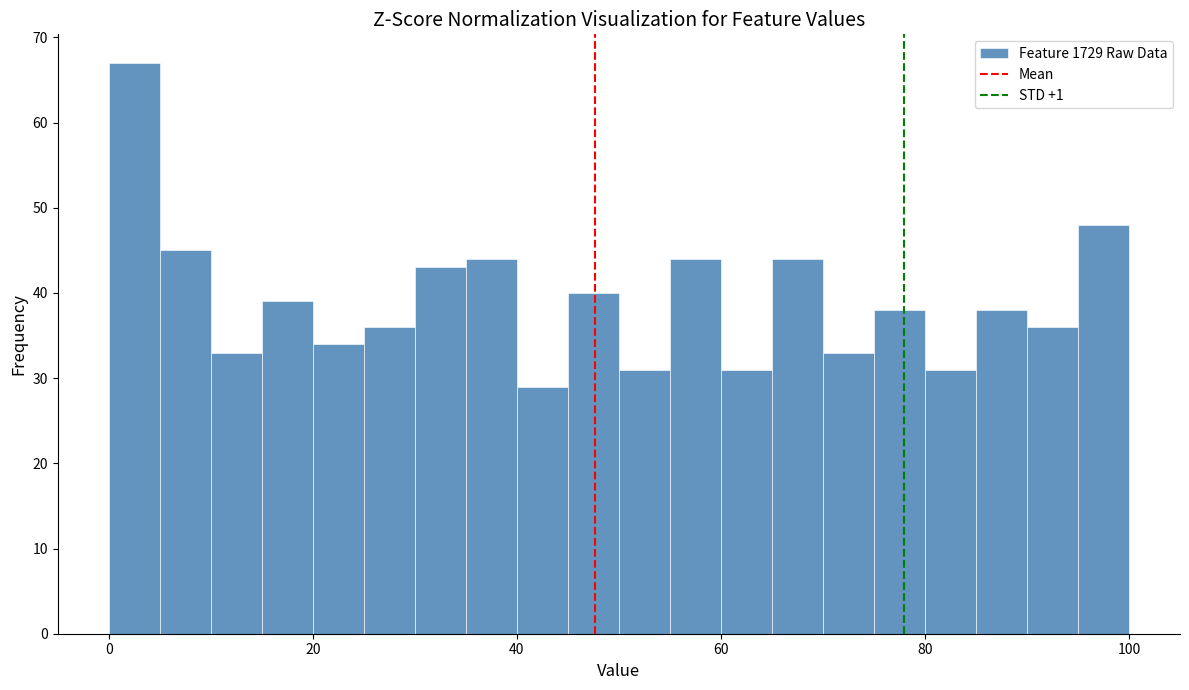

Read against the x-axis, roughly where is the centre of the tallest bar?

2